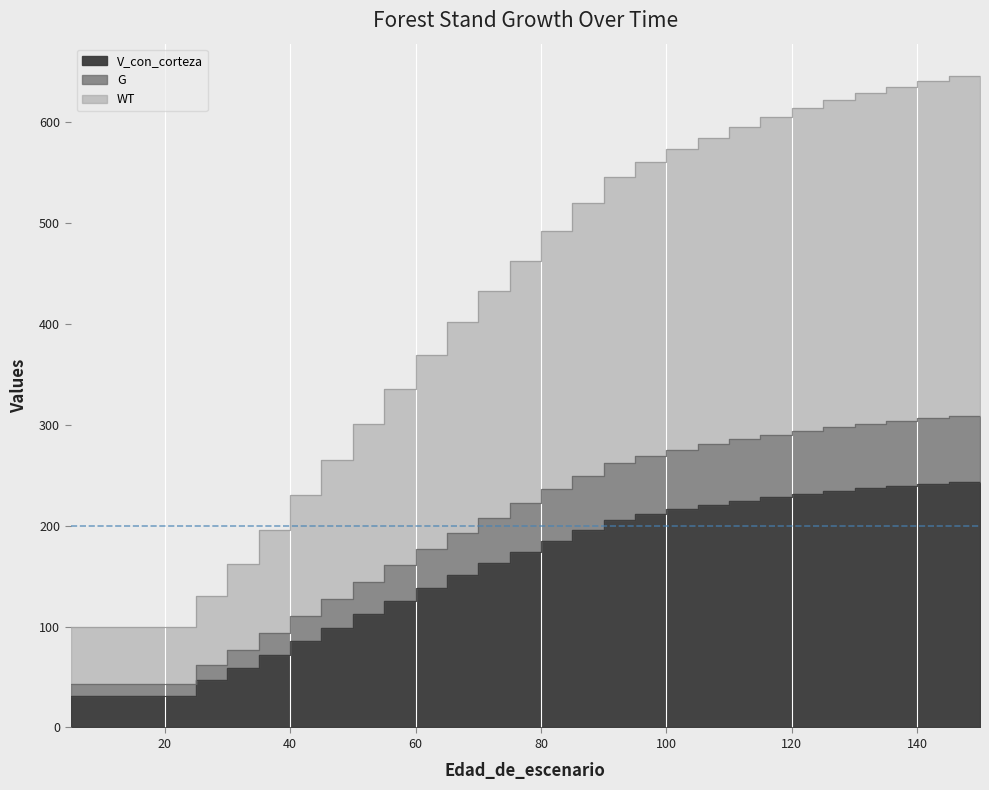

What is the difference between the maximum and minimum values in the G series?

265.8